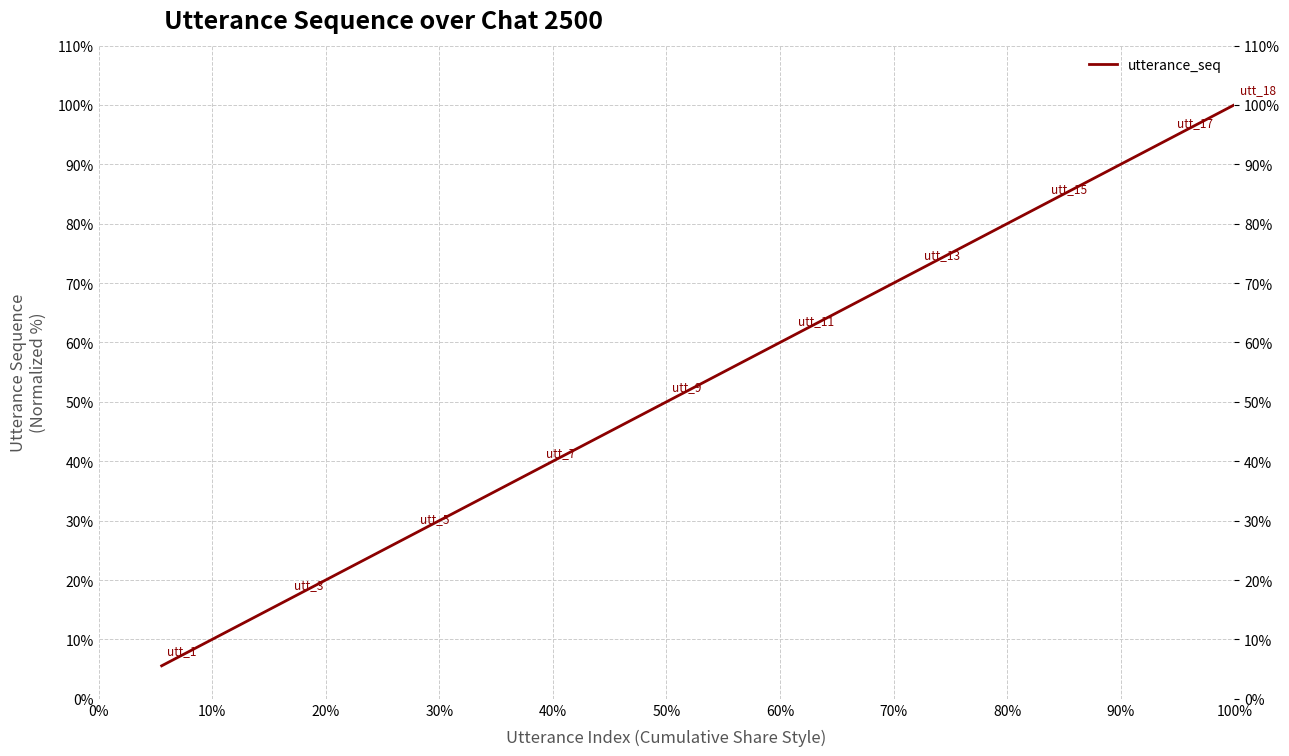

What is the difference between the maximum and second lowest values?

88.9